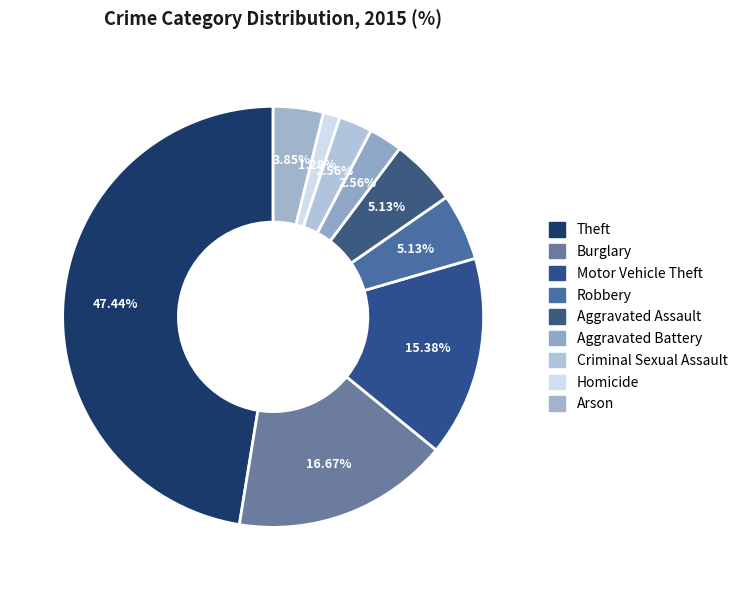

To the nearest percent, what is the average slice percentage?

11%